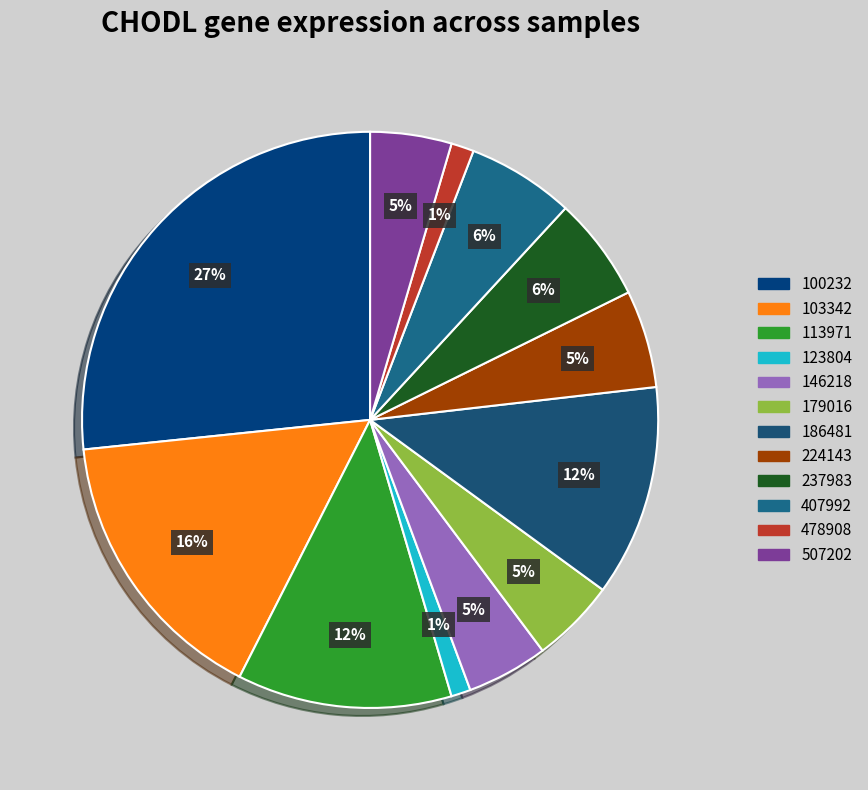

To the nearest percent, what is the combined percentage of 224143 and 407992?

11%